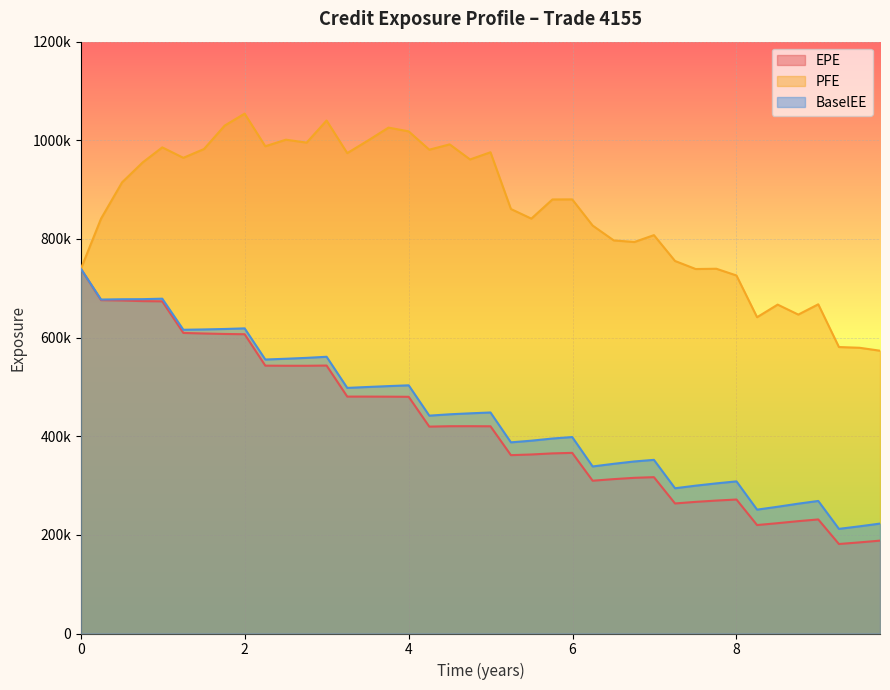

What are all the series names shown in the legend?

EPE, PFE, BaselEE